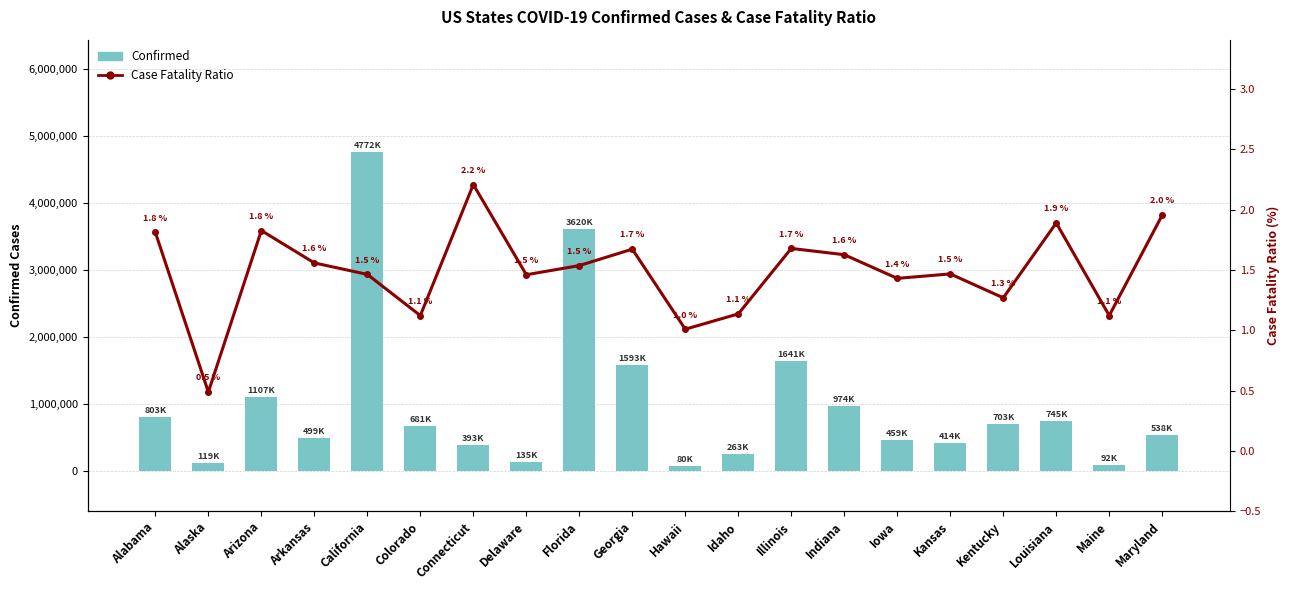

Reading right to left, transcribe all the data shown in this chart.

Confirmed: Maryland=537976.0	Maine=92365.0	Louisiana=744651.0	Kentucky=702951.0	Kansas=413998.0	Iowa=458908.0	Indiana=974169.0	Illinois=1641057.0	Idaho=263291.0	Hawaii=80414.0	Georgia=1592731.0	Florida=3620106.0	Delaware=135267.0	Connecticut=392574.0	Colorado=680930.0	California=4772200.0	Arkansas=499004.0	Arizona=1106789.0	Alaska=118793.0	Alabama=802977.0
Case_Fatality_Ratio: Maryland=2.0	Maine=1.1	Louisiana=1.9	Kentucky=1.3	Kansas=1.5	Iowa=1.4	Indiana=1.6	Illinois=1.7	Idaho=1.1	Hawaii=1.0	Georgia=1.7	Florida=1.5	Delaware=1.5	Connecticut=2.2	Colorado=1.1	California=1.5	Arkansas=1.6	Arizona=1.8	Alaska=0.5	Alabama=1.8